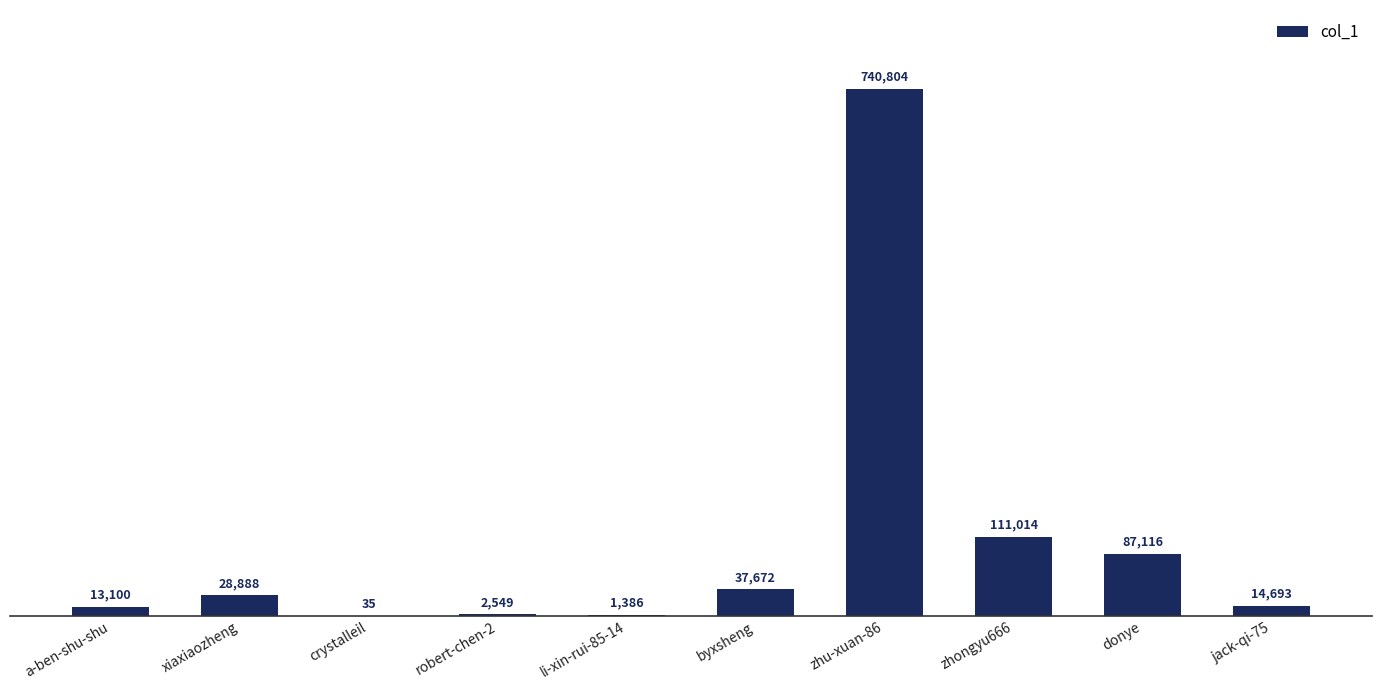

How many data points does each series have?

10